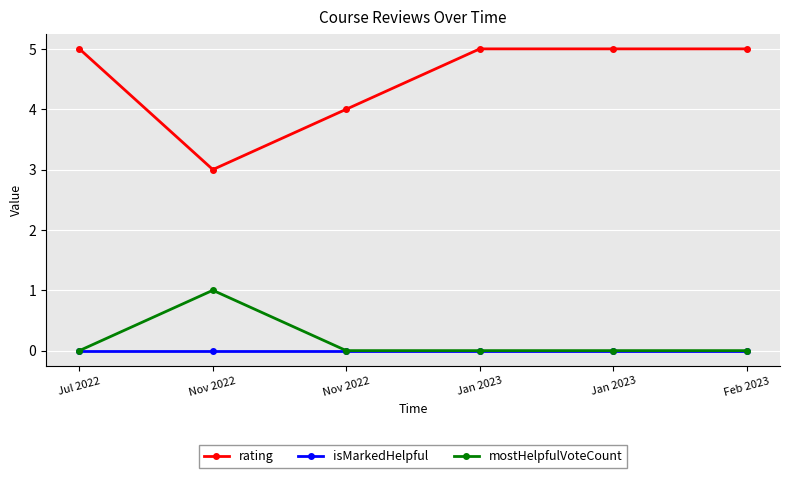

What are all the series names shown in the legend?

rating, isMarkedHelpful, mostHelpfulVoteCount